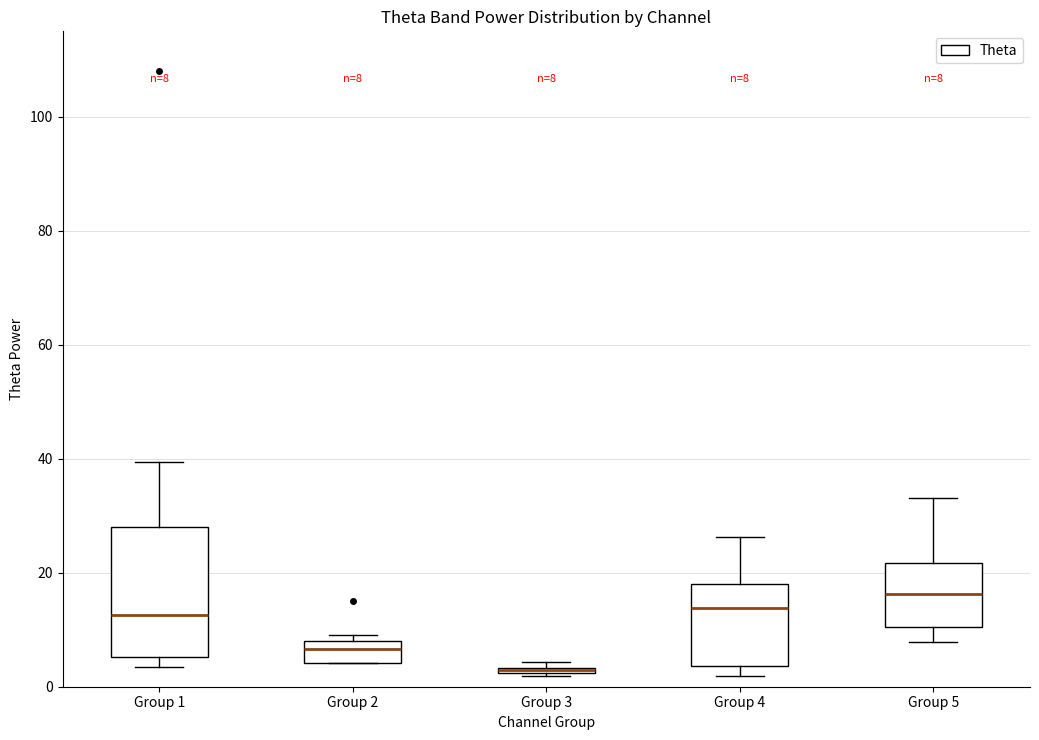

Comparing the boxes themselves (not the whiskers), which one is the tallest?

Group 1